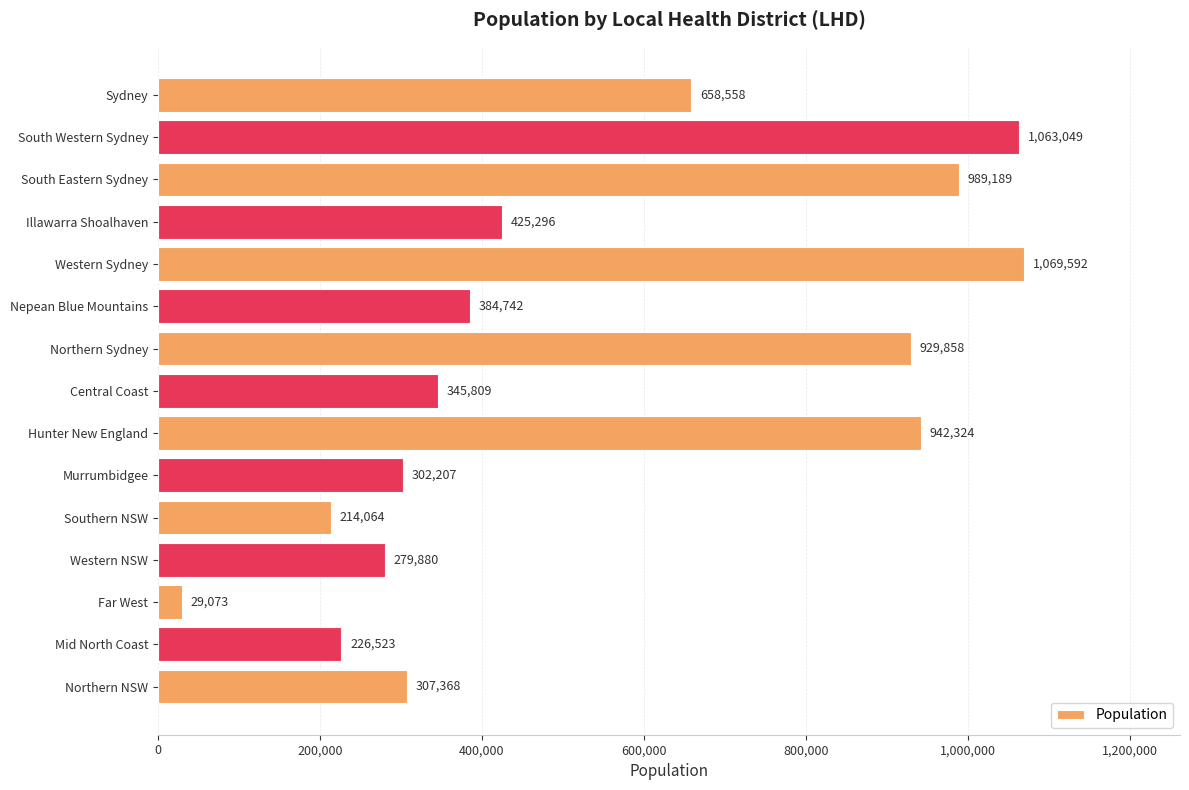

What is the label of the 5th bar from the top?

Western Sydney